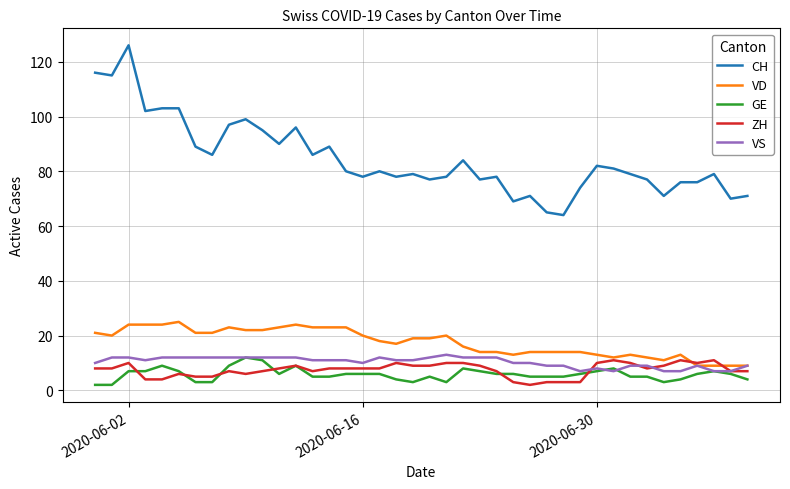

True or false: CH and VD cross at least once.

False